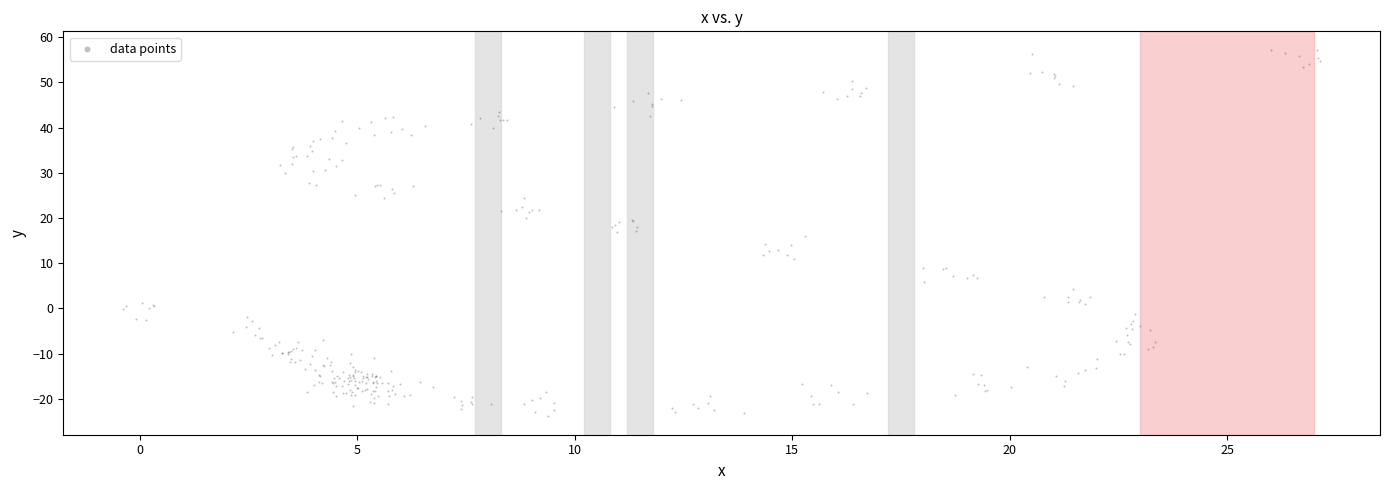

What is the range of Y values (max minus min)?

81.2